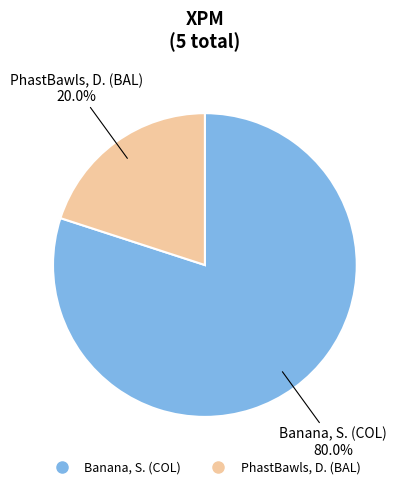

Which category accounts for the majority?

Banana, S. (COL)